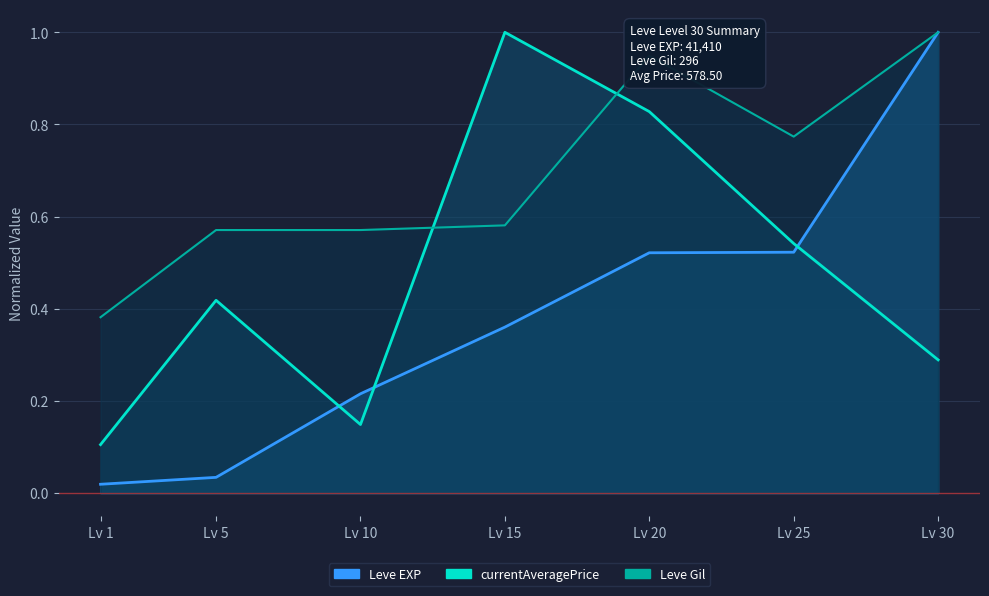

What is the total value across all series at Lv 5?

1.0